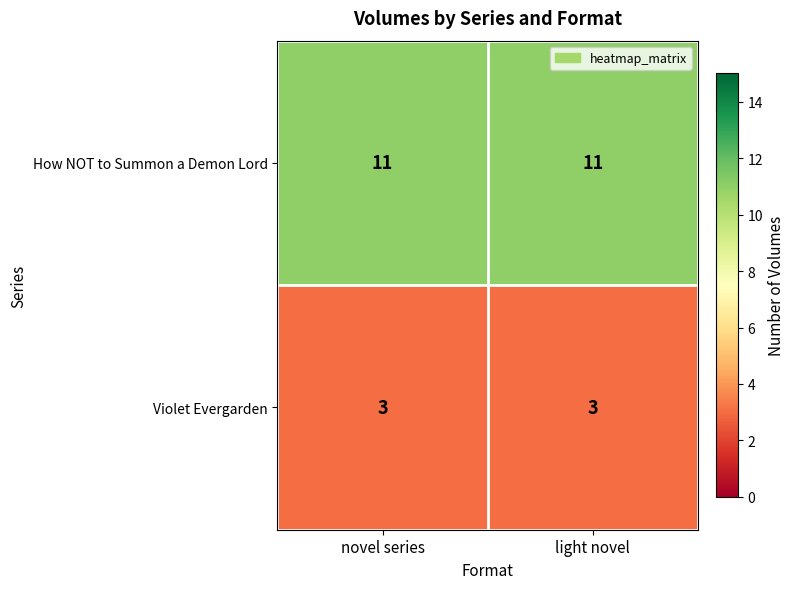

Reading left to right, extract all data points from this chart.

How NOT to Summon a Demon Lord: 11	11
Violet Evergarden: 3	3